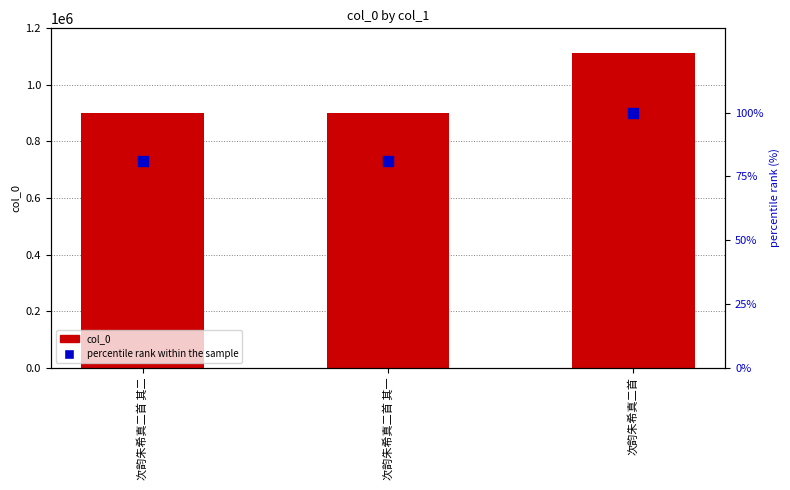

Is the value of col_0 at 次韵朱希真二首 greater than the value of percentile rank within the sample at 次韵朱希真二首 其一?

Yes